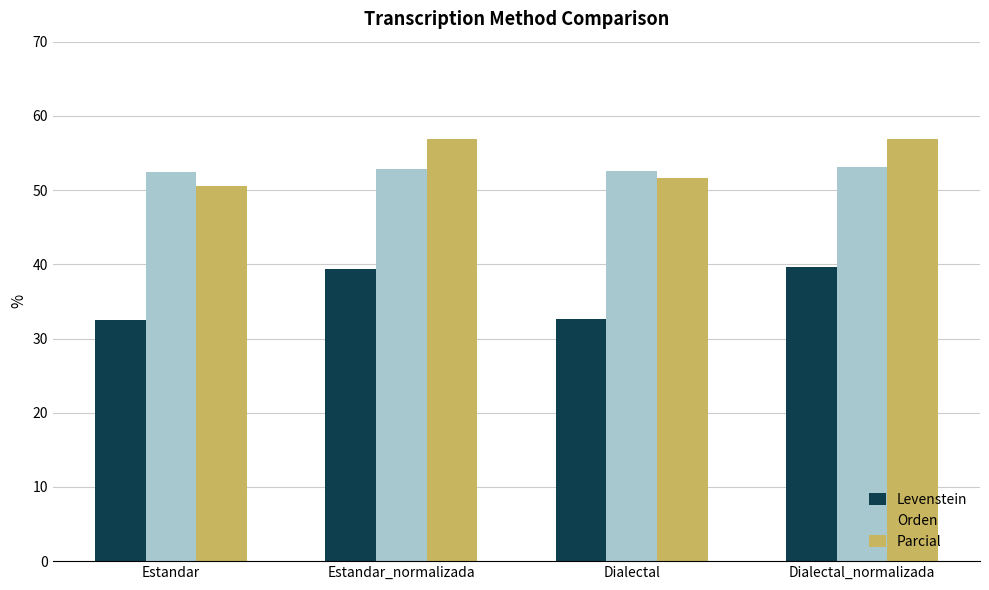

Read the Orden value at Dialectal_normalizada.

53.1